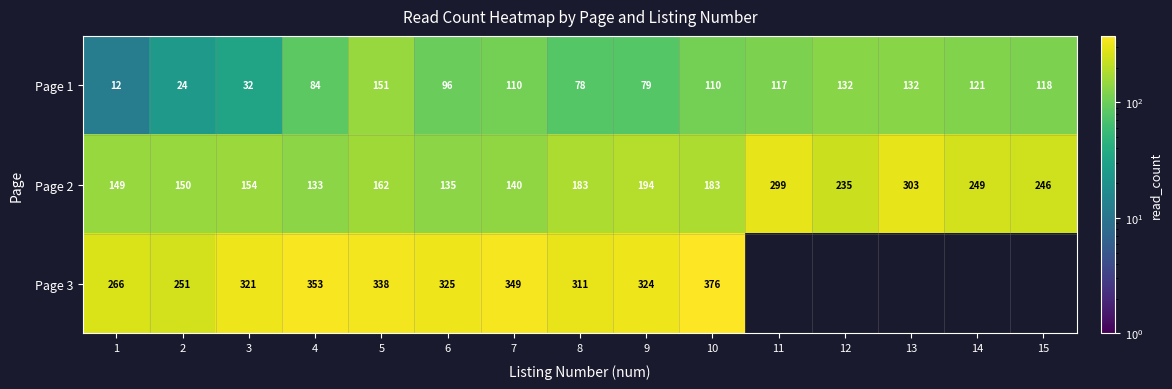

The value of Page 3 at 10 is 205. True or false?

False